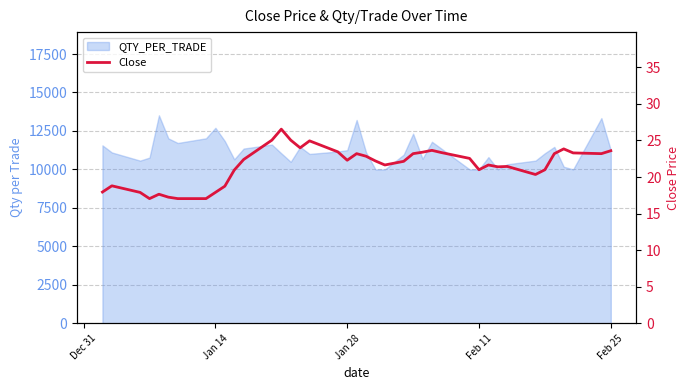

What is the minimum value shown in the chart?

17.1